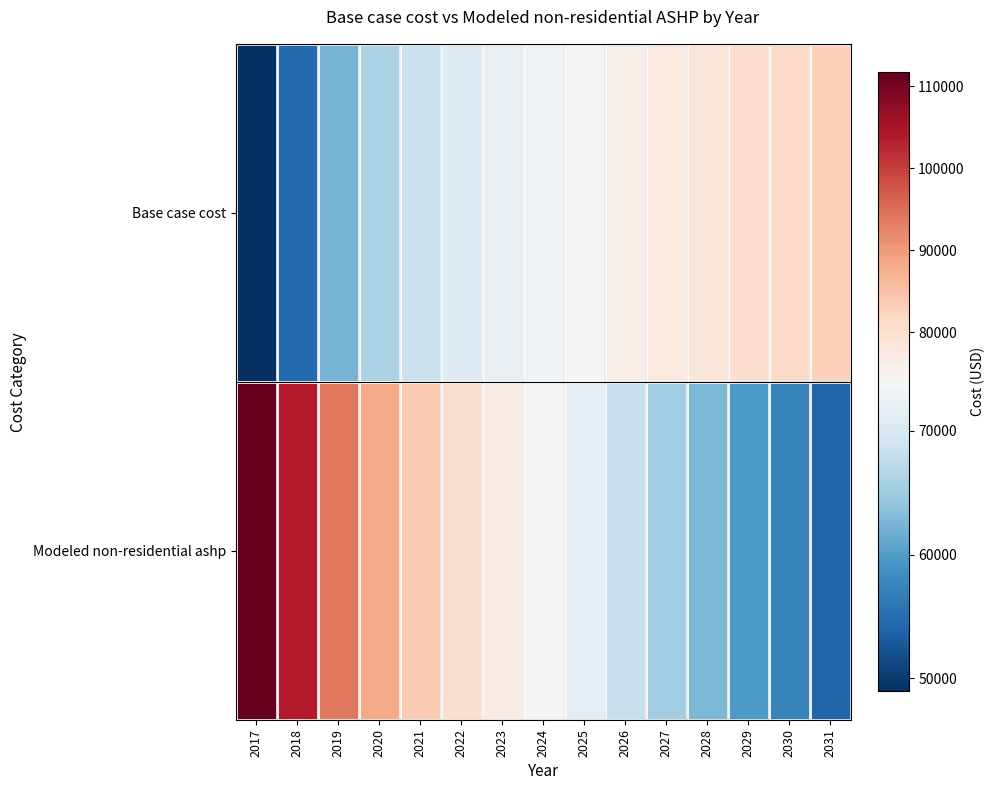

What is the difference between the highest and lowest values at 2018?

49375.3